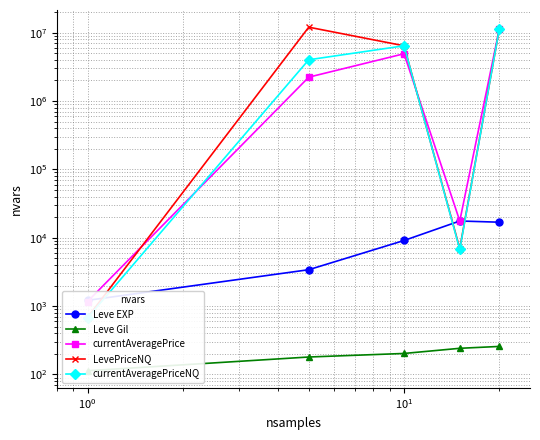

True or false: LevePriceNQ and currentAveragePrice cross at least once.

True